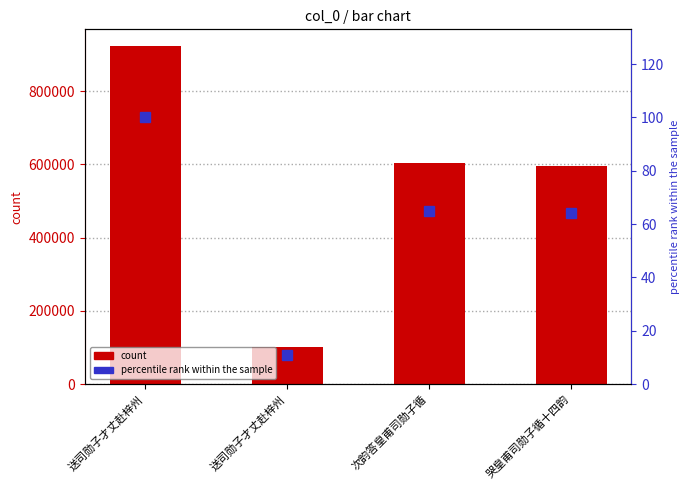

At 送司勋子才丈赴梓州, list the series in order from smallest to largest.

percentile rank within the sample, count